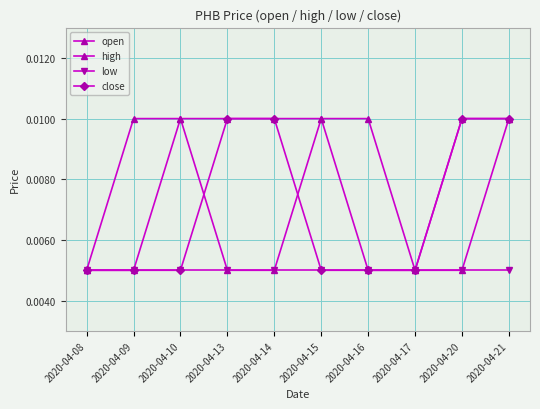

At how many categories does at least one series exceed 0?

10